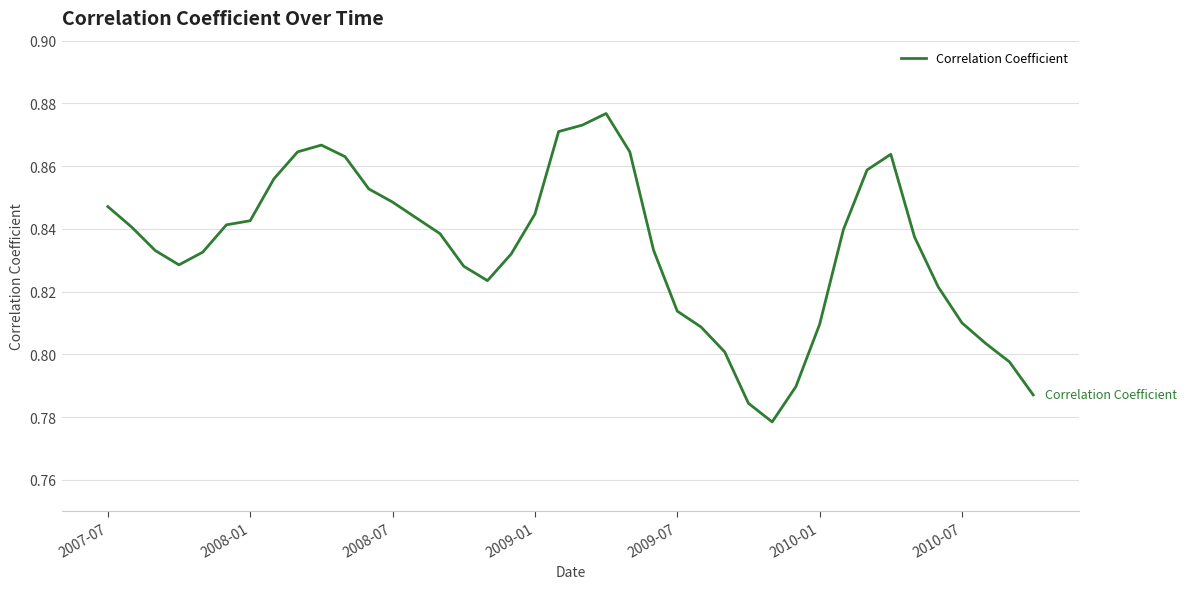

Does the chart have visible grid lines?

Yes